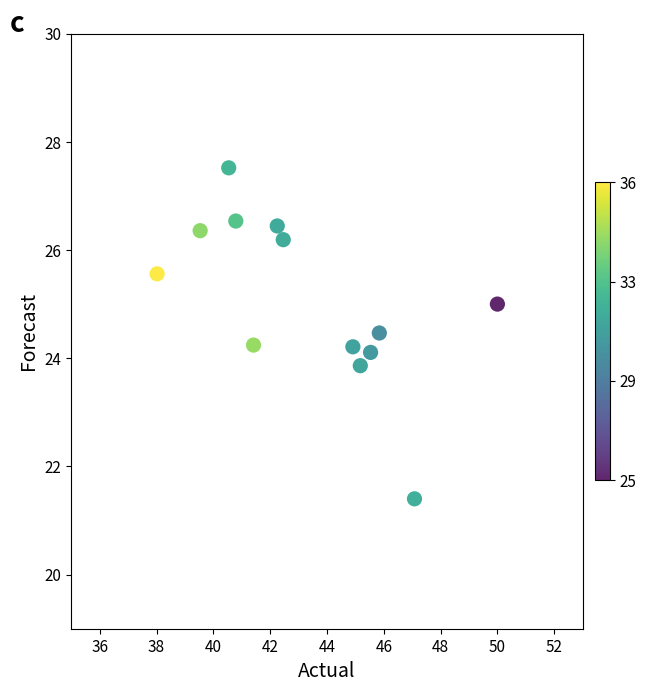

What is the range of Y values (max minus min)?

6.1